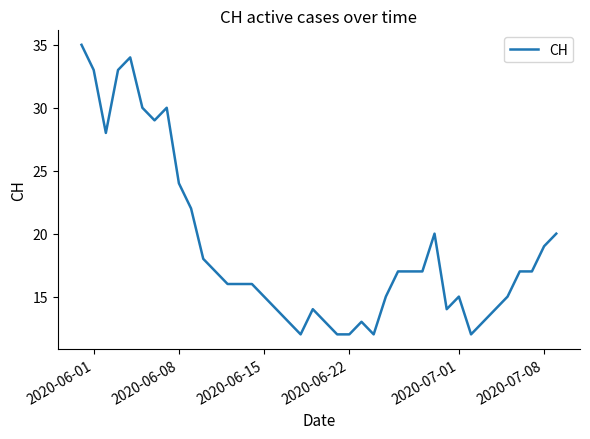

What is the difference between the second highest and minimum values?

22